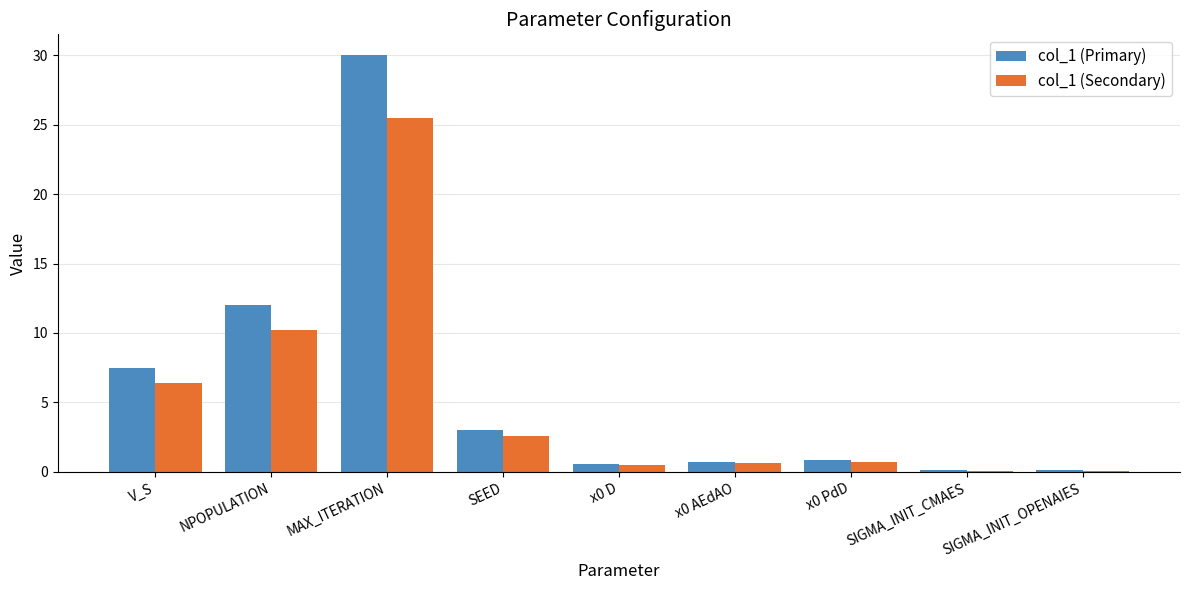

What is the total value across all series at MAX_ITERATION?

55.5